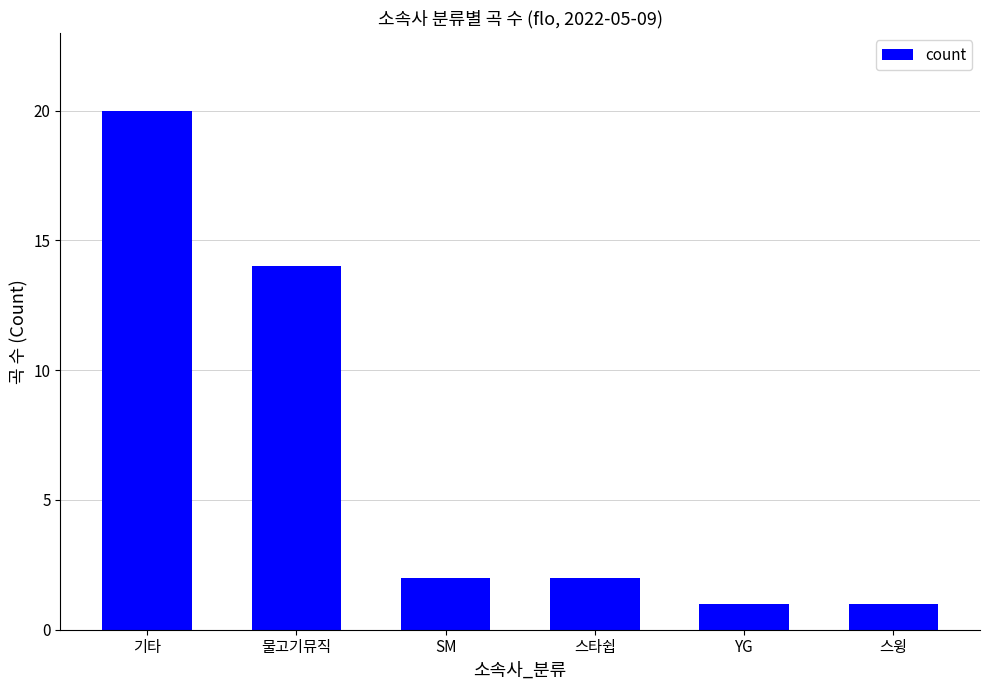

At which category does the chart reach its peak across all series?

기타